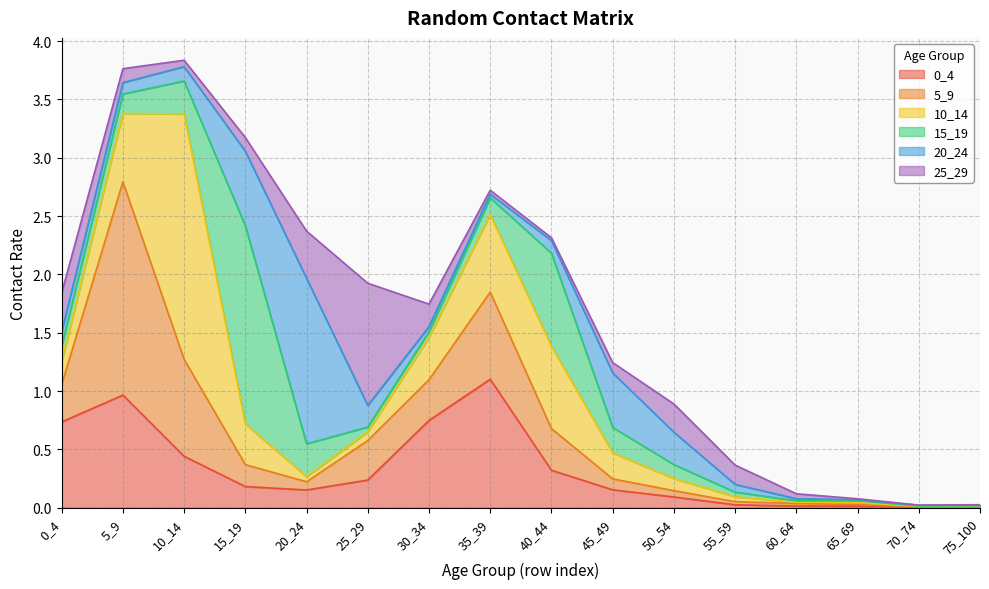

True or false: 0_4 and 15_19 intersect in this chart.

True